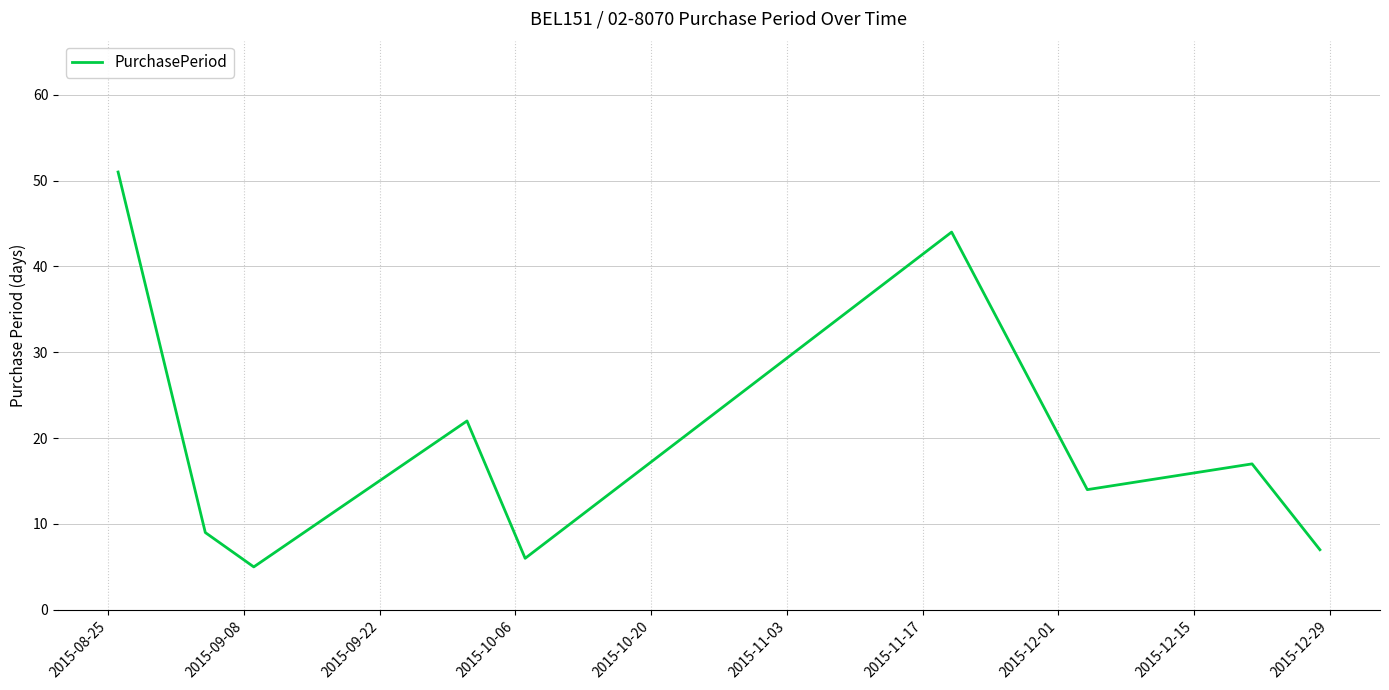

What is the difference between the maximum and minimum values?

46